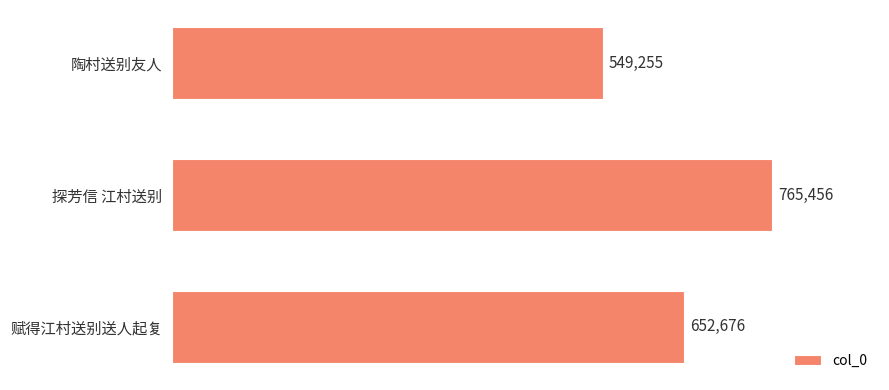

Count the number of data series in this chart.

1